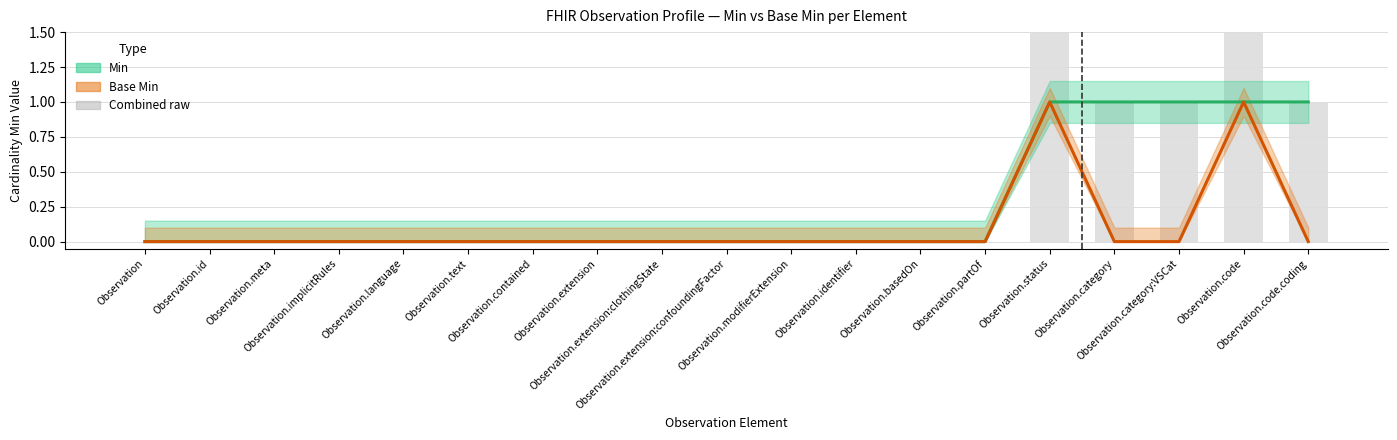

The value of Min at Observation.meta is 0. True or false?

True